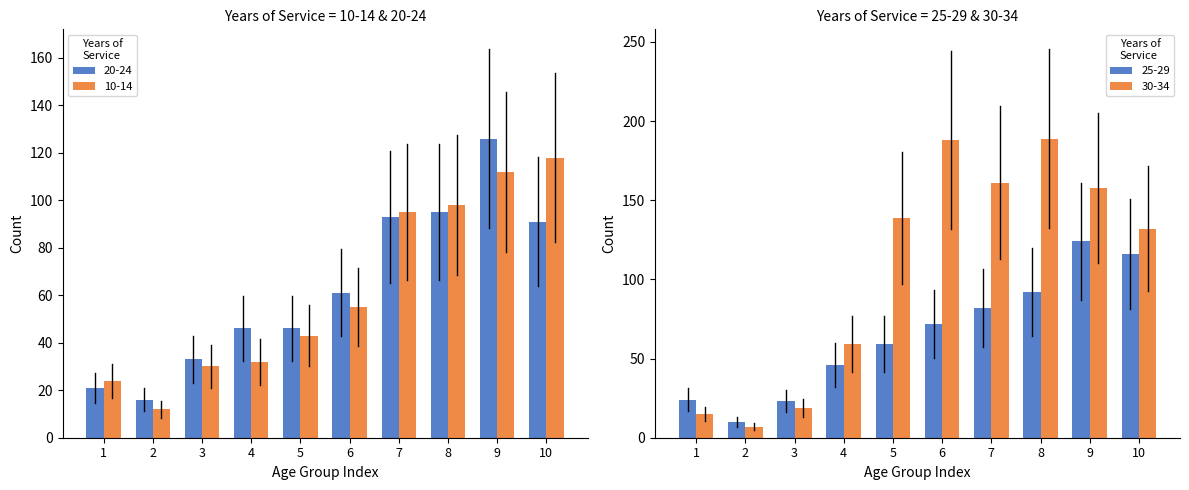

What is the difference between the maximum and minimum values in the 10-14 series?

106